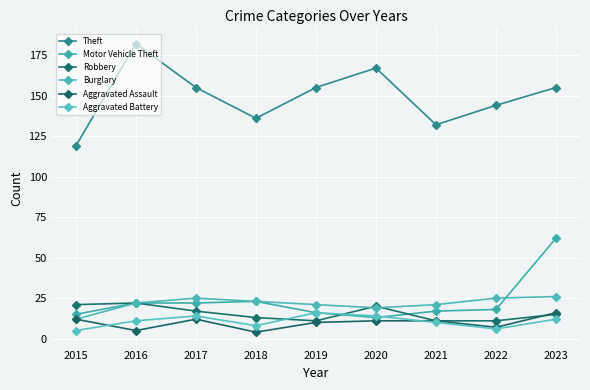

How many data points in Aggravated Assault are less than 11?

4